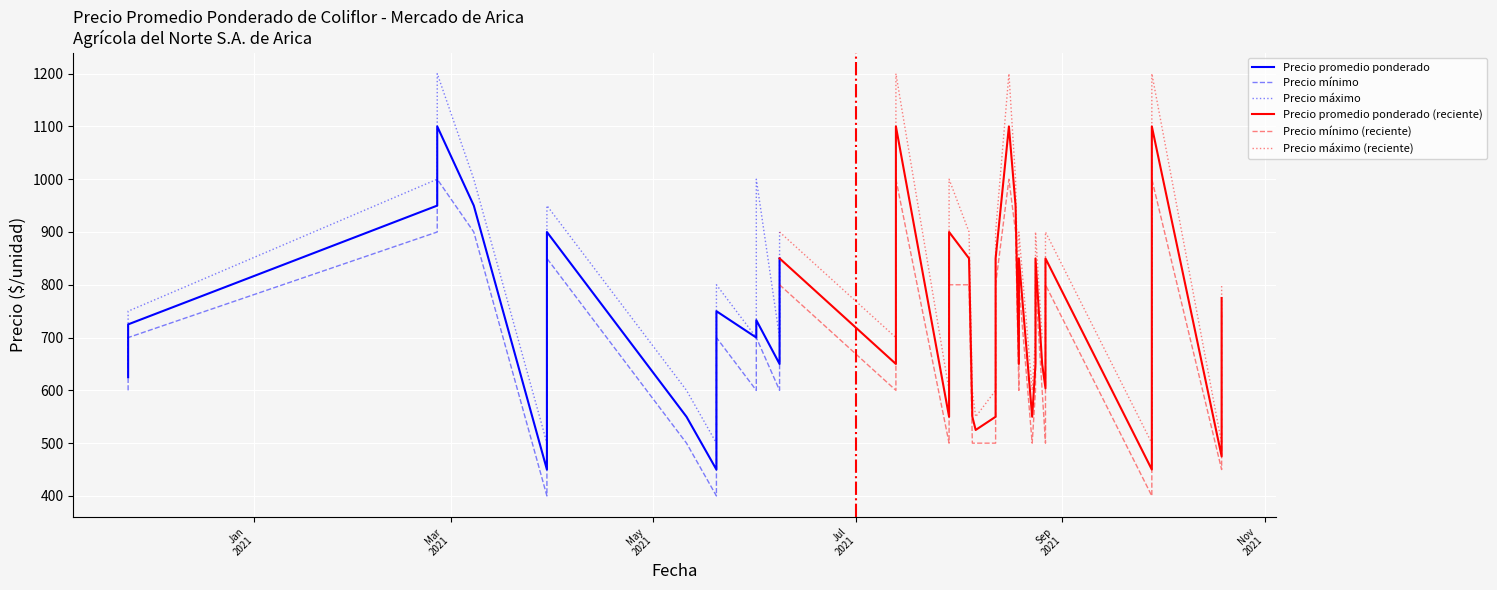

How many values in the Precio promedio ponderado series exceed 725?

19